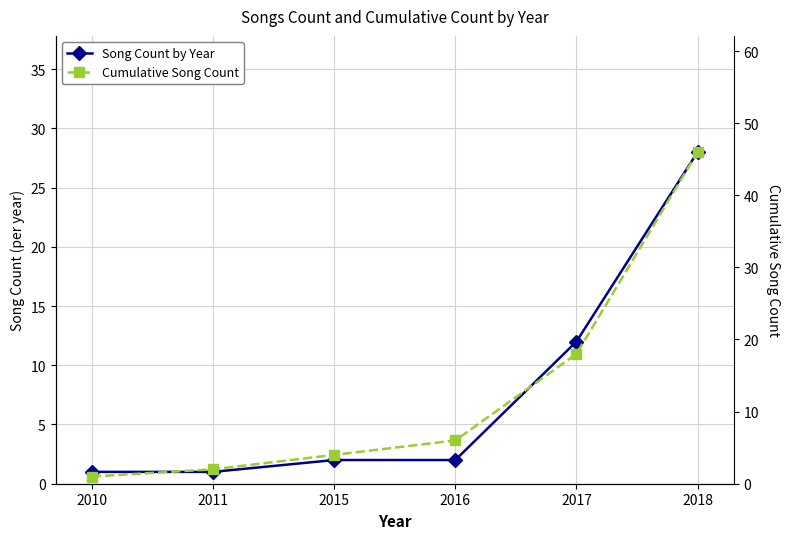

Where is Cumulative Song Count nearest to the value 23?

2017